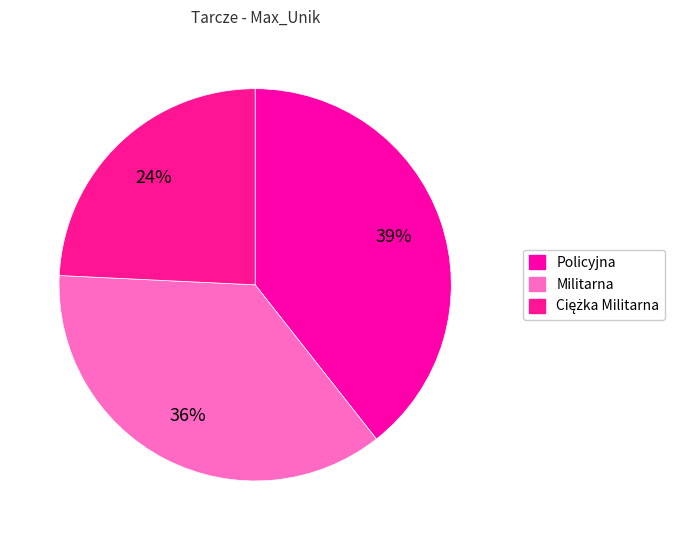

How many slices are in this pie chart?

3